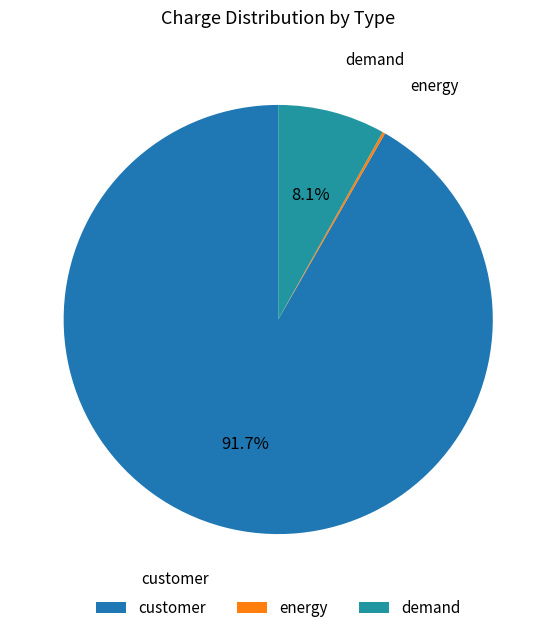

The customer slice represents 92% of the pie. True or false?

True